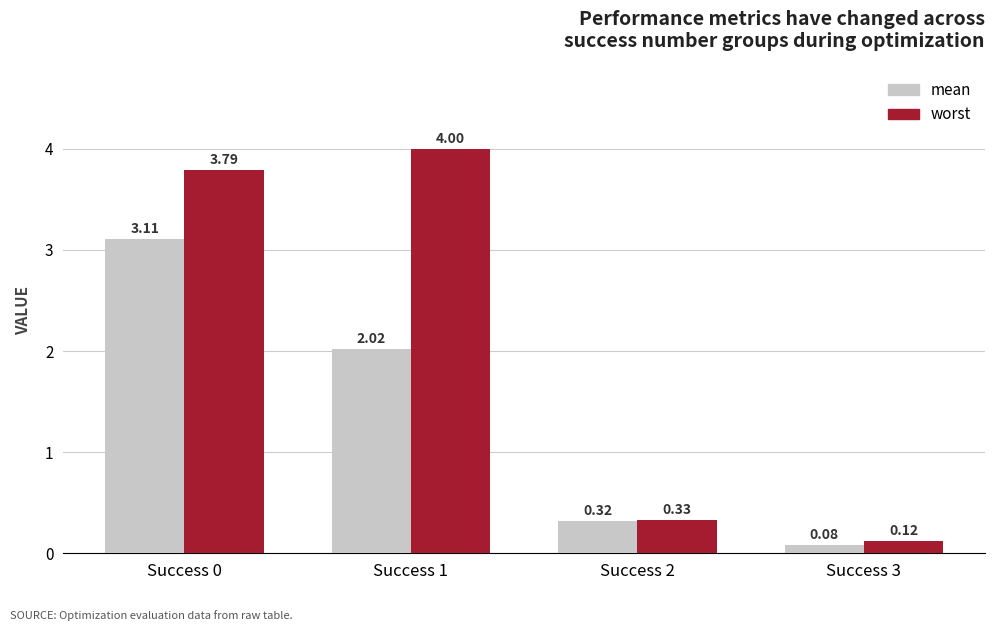

How many data points in mean are less than 2?

2